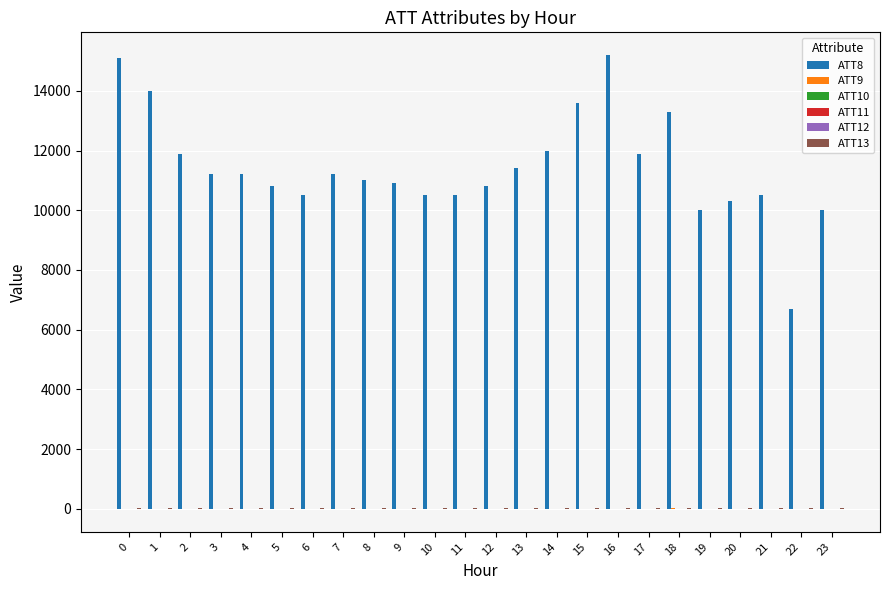

Count the number of categories in the chart.

24